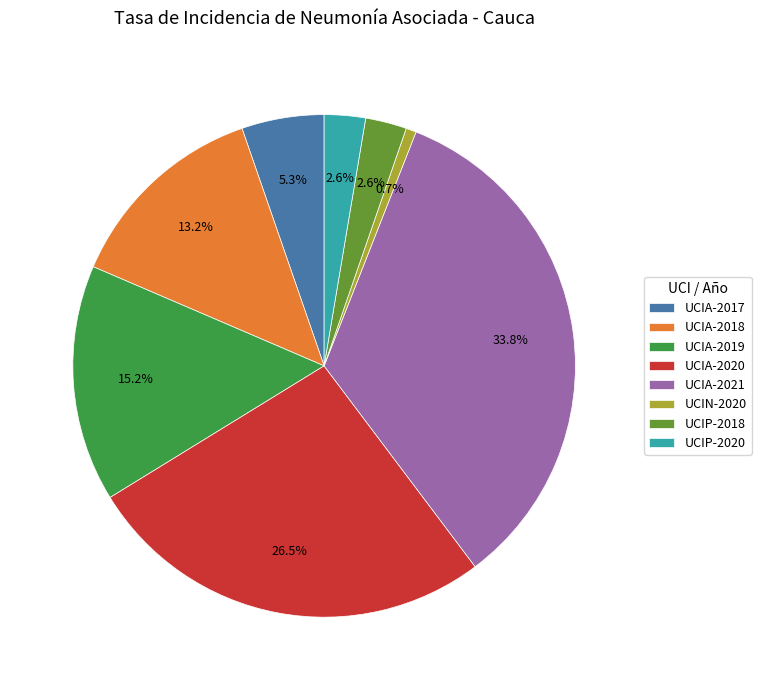

Count the number of slices in the pie.

8